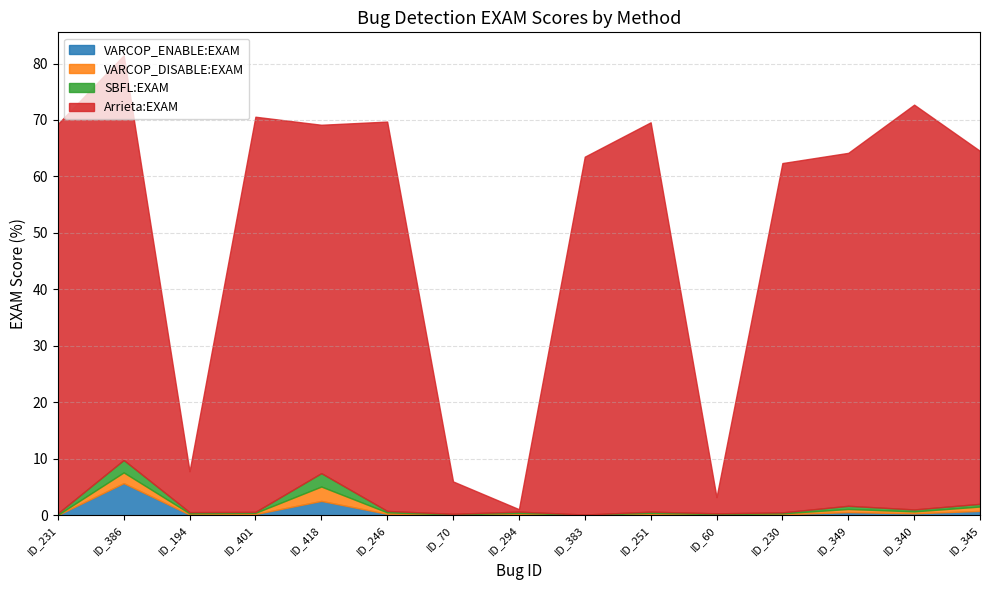

What is the value of the SBFL:EXAM point at the 12th from the left?

0.2